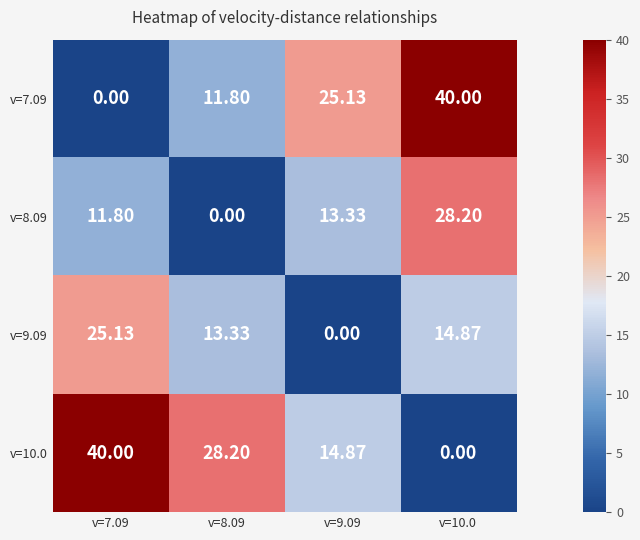

How many data points in v=7.09 are above 25?

2